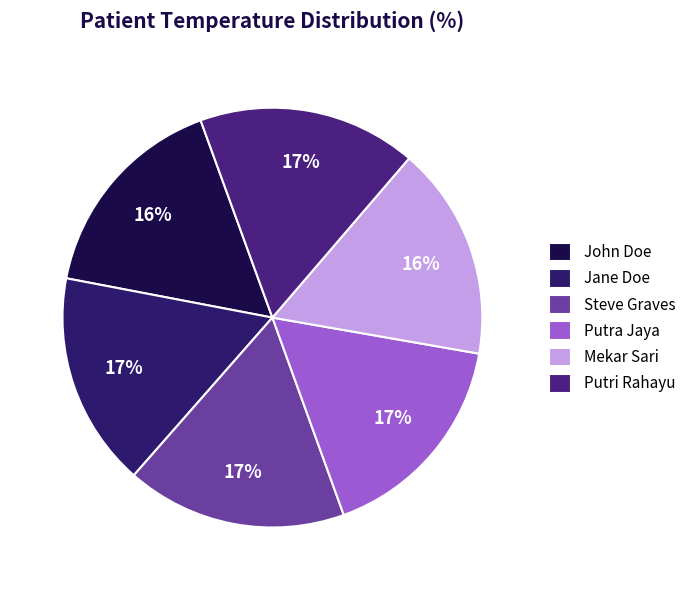

What is the ratio of the value at Putra Jaya to the value at Mekar Sari?

1.0